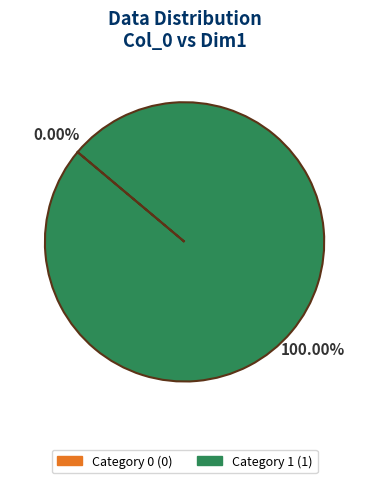

Which category accounts for the majority?

Category 1 (1)